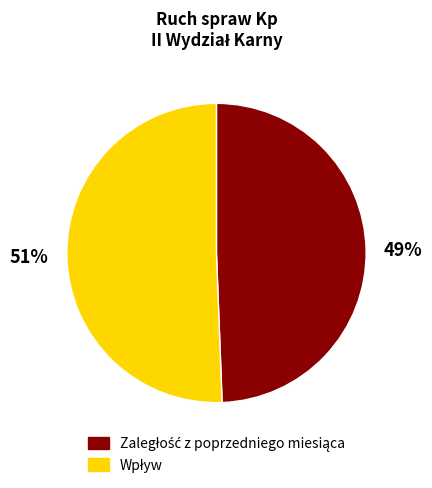

To the nearest percent, what is the average slice percentage?

50%